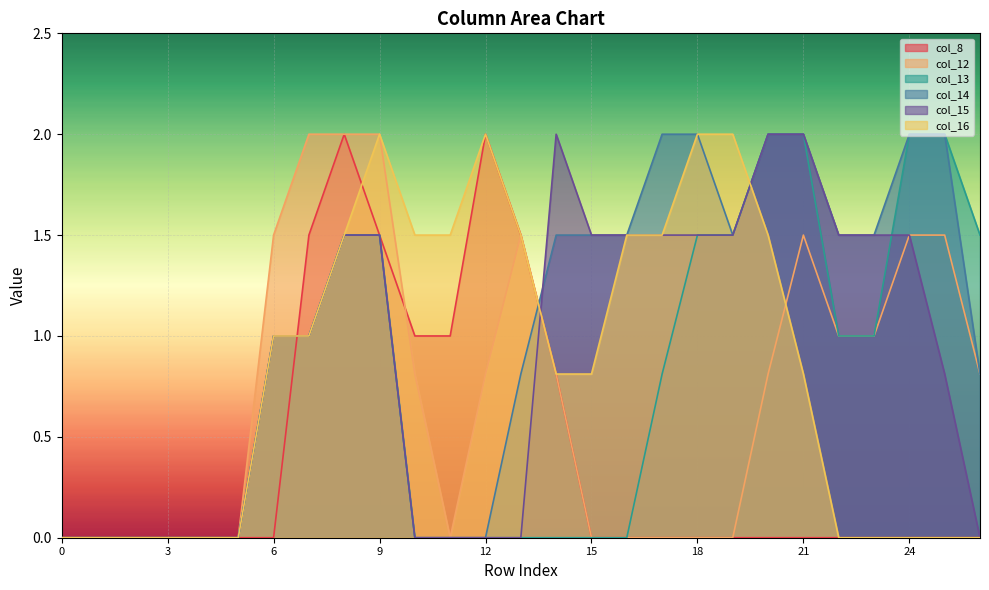

The col_15 series shows -0.8 at 26. True or false?

False